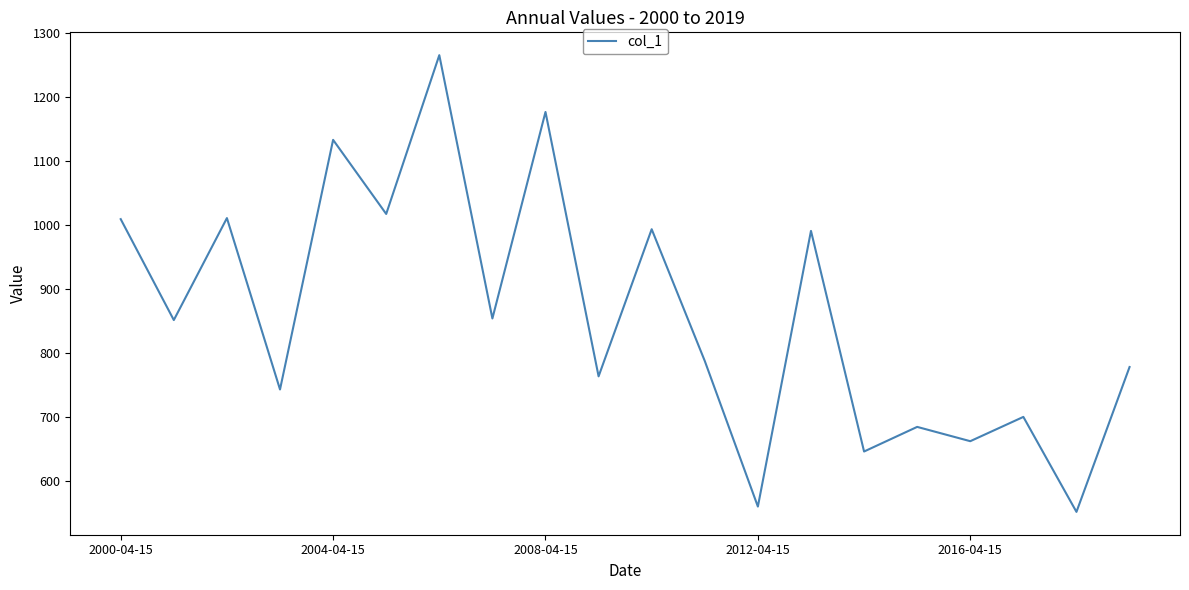

What is the difference between the maximum and minimum values?

713.6